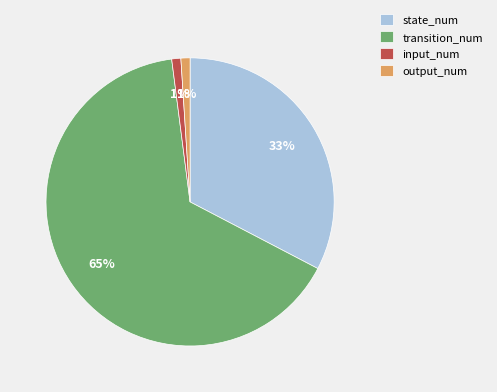

Which category has the biggest portion of the pie?

transition_num